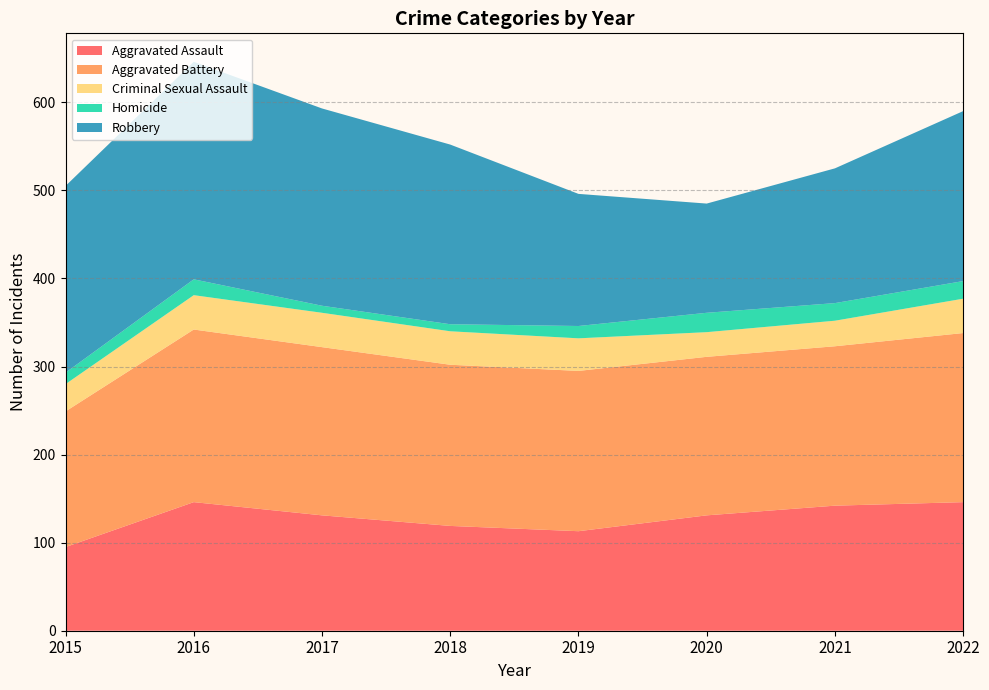

Reading right to left, transcribe all the data shown in this chart.

Aggravated Assault: 146	142	131	113	119	131	146	95
Aggravated Battery: 192	181	180	182	183	191	196	154
Criminal Sexual Assault: 39	29	28	37	38	39	39	31
Homicide: 20	20	22	14	8	8	18	13
Robbery: 193	153	124	150	204	224	247	212